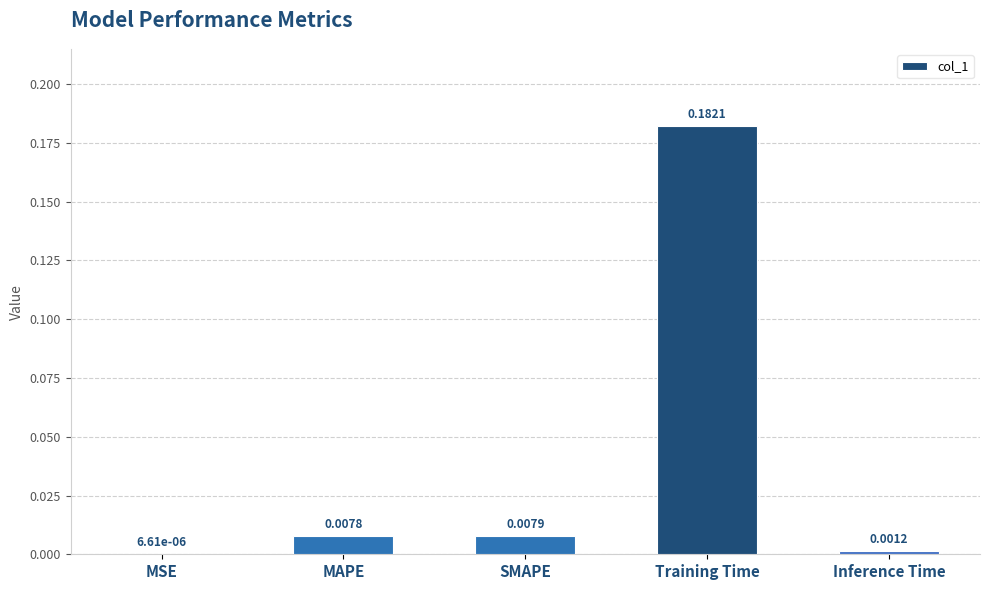

Which label corresponds to the largest value in the chart?

Training Time